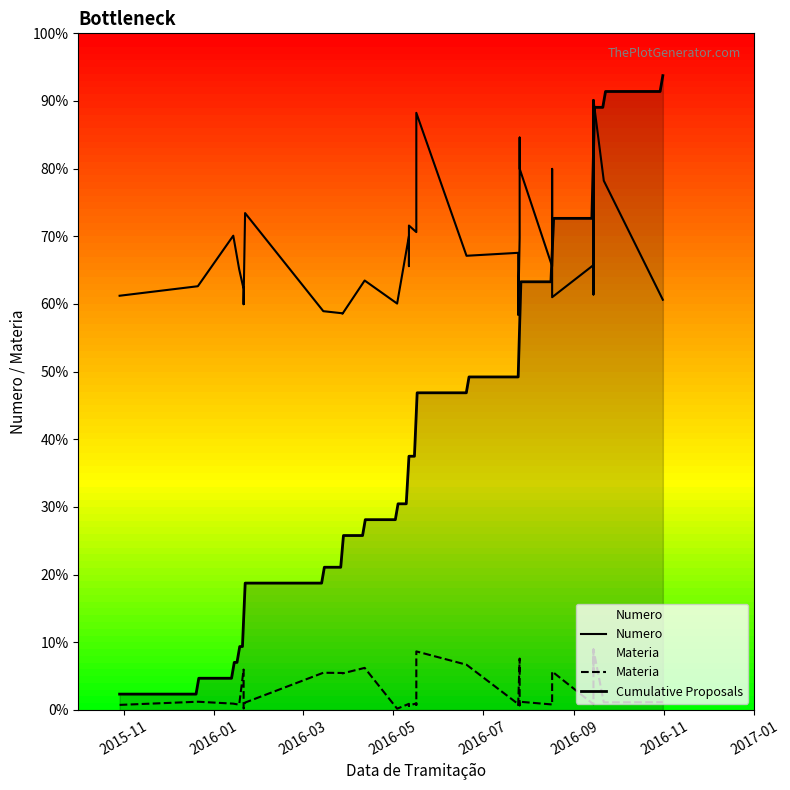

List the labels in order of Numero value, smallest first.

25/07/2016, 28/03/2016, 28/03/2016, 15/03/2016, 21/01/2016, 04/05/2016, 21/01/2016, 31/10/2016, 17/08/2016, 29/10/2015, 14/09/2016, 21/01/2016, 21/12/2015, 14/09/2016, 12/04/2016, 18/01/2016, 17/08/2016, 12/05/2016, 14/09/2016, 20/06/2016, 25/07/2016, 26/07/2016, 12/05/2016, 14/01/2016, 17/05/2016, 12/05/2016, 22/01/2016, 26/07/2016, 14/09/2016, 21/09/2016, 17/08/2016, 17/08/2016, 26/07/2016, 14/09/2016, 17/05/2016, 26/07/2016, 17/05/2016, 17/05/2016, 14/09/2016, 14/09/2016